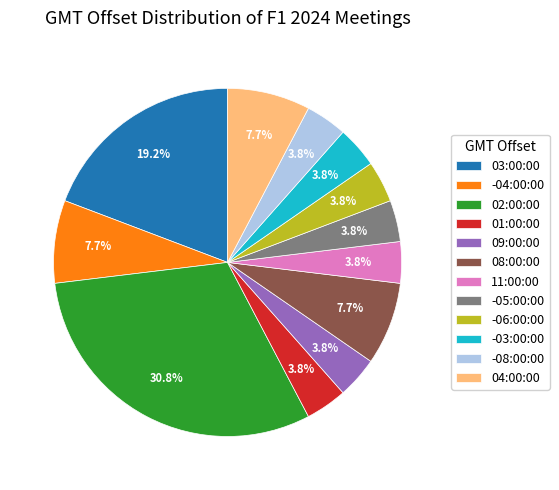

Which has a higher value, 01:00:00 or 08:00:00?

08:00:00